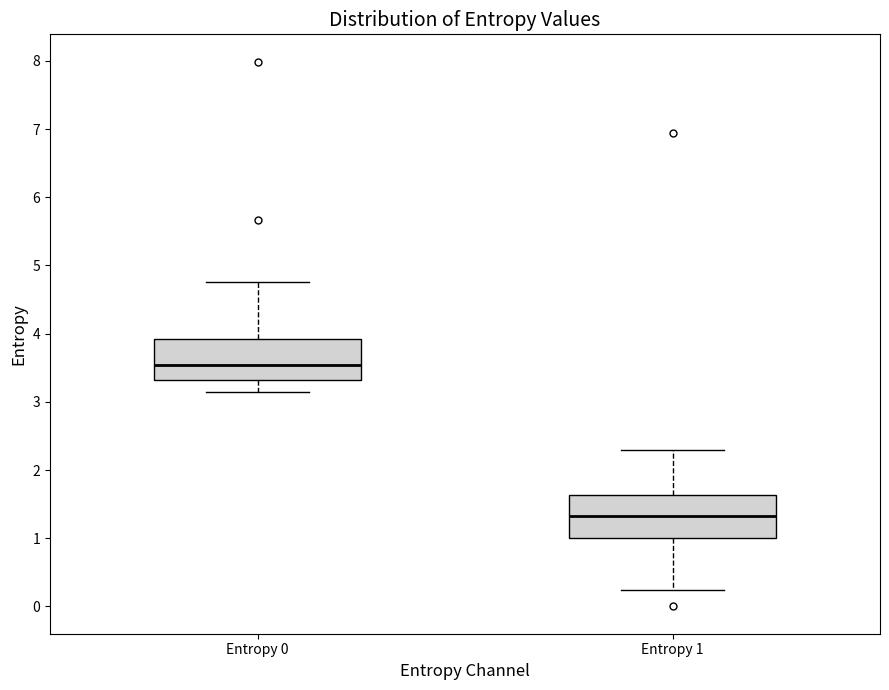

Reading left to right, transcribe this box plot: for each box, give where its median line is, the range the box spans, and where its two whiskers end, as read against the y-axis. The values are not printed on the chart, so give them approximately, as read against the axis.

Entropy 0: median 3.5, box 3.3 to 3.9, whiskers 3.1 to 4.8
Entropy 1: median 1.3, box 1.0 to 1.6, whiskers 0.2 to 2.3